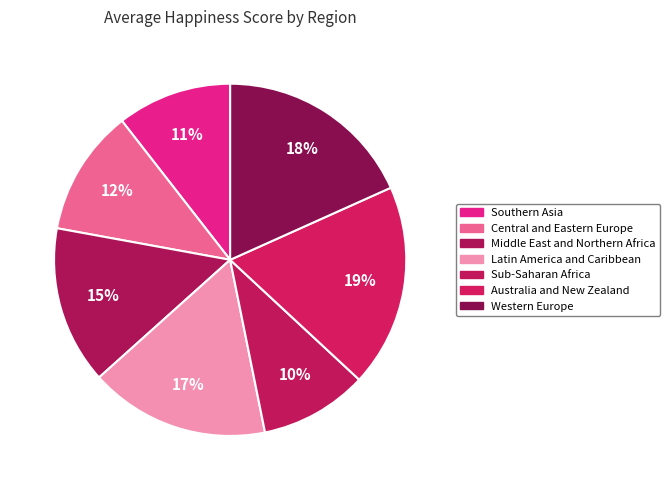

How many slices are in this pie chart?

7